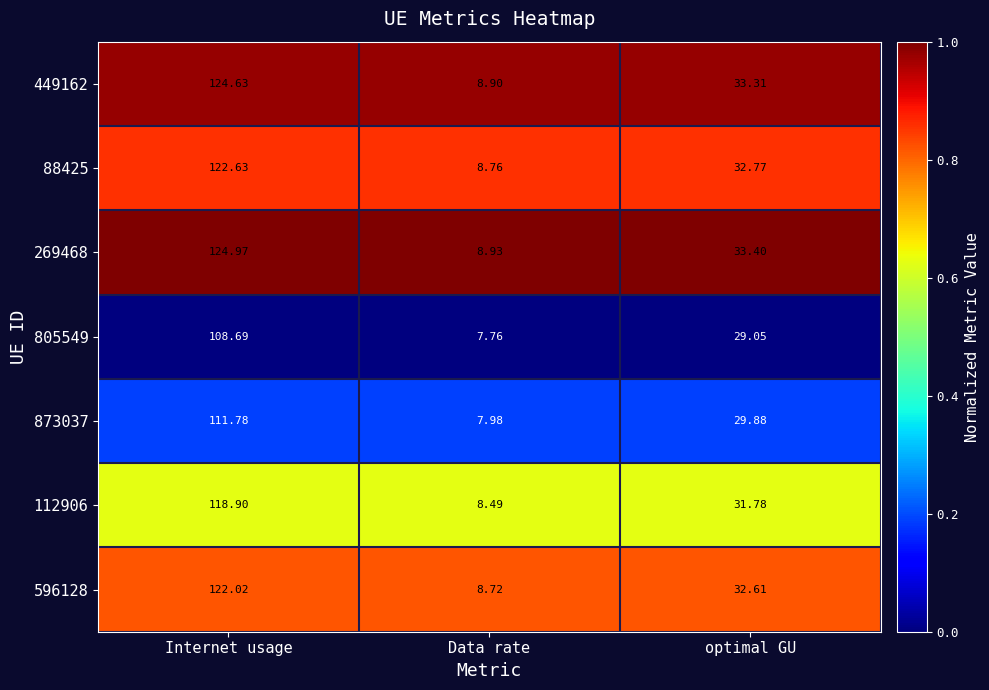

How many categories are shown in the chart?

3